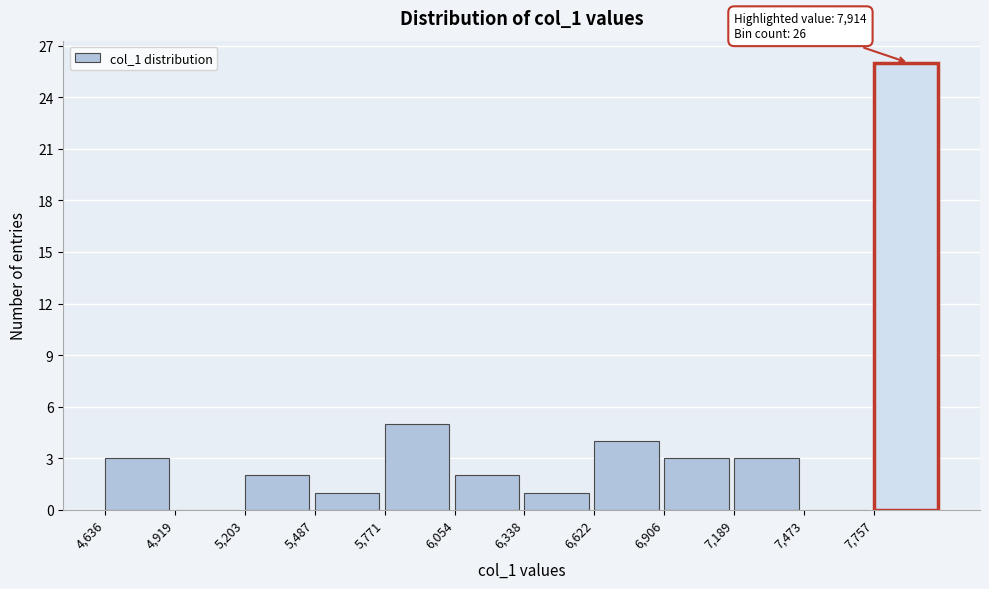

Over which range of the x-axis is the bar tallest?

7750 to 8050